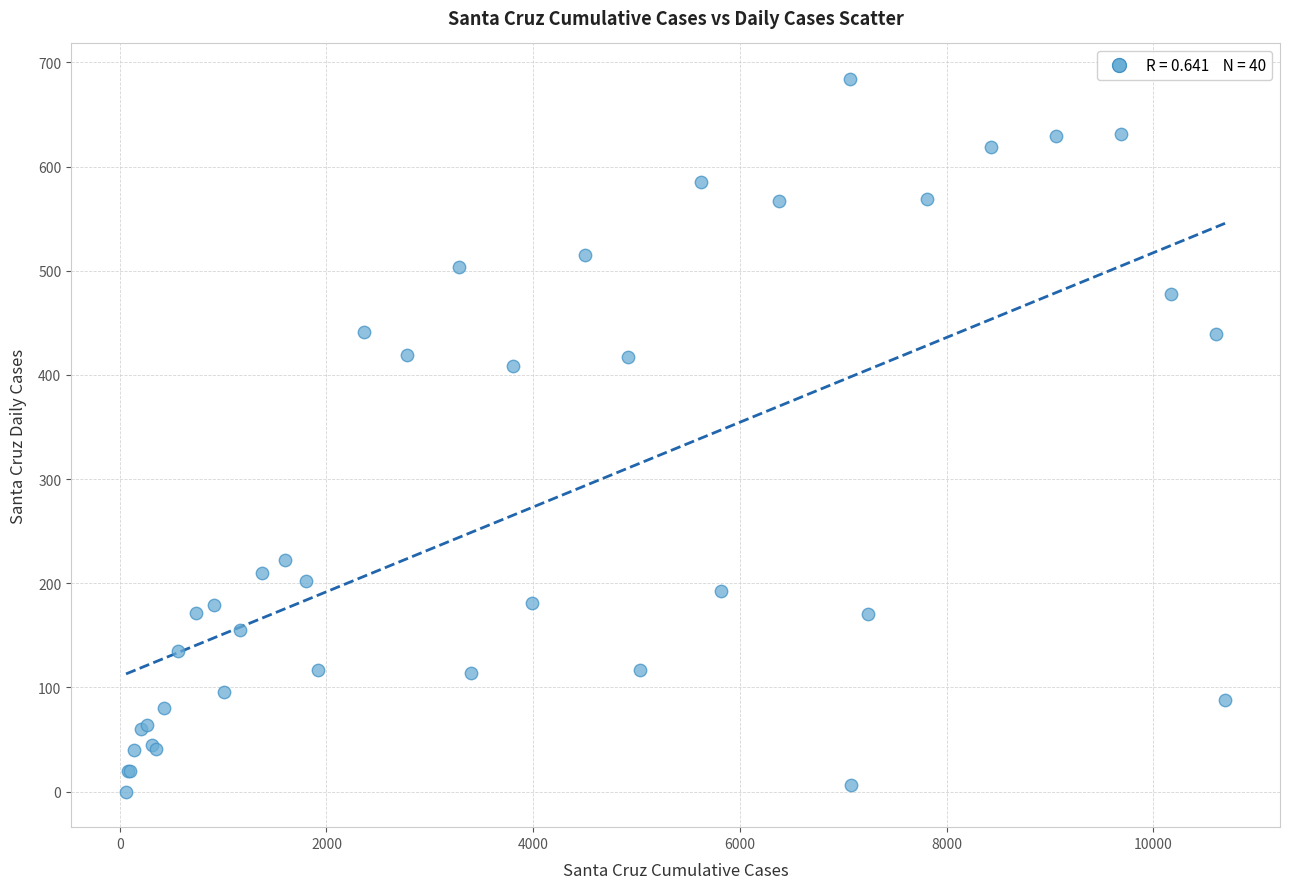

What Y value in the scatter plot is closest to 342?

409